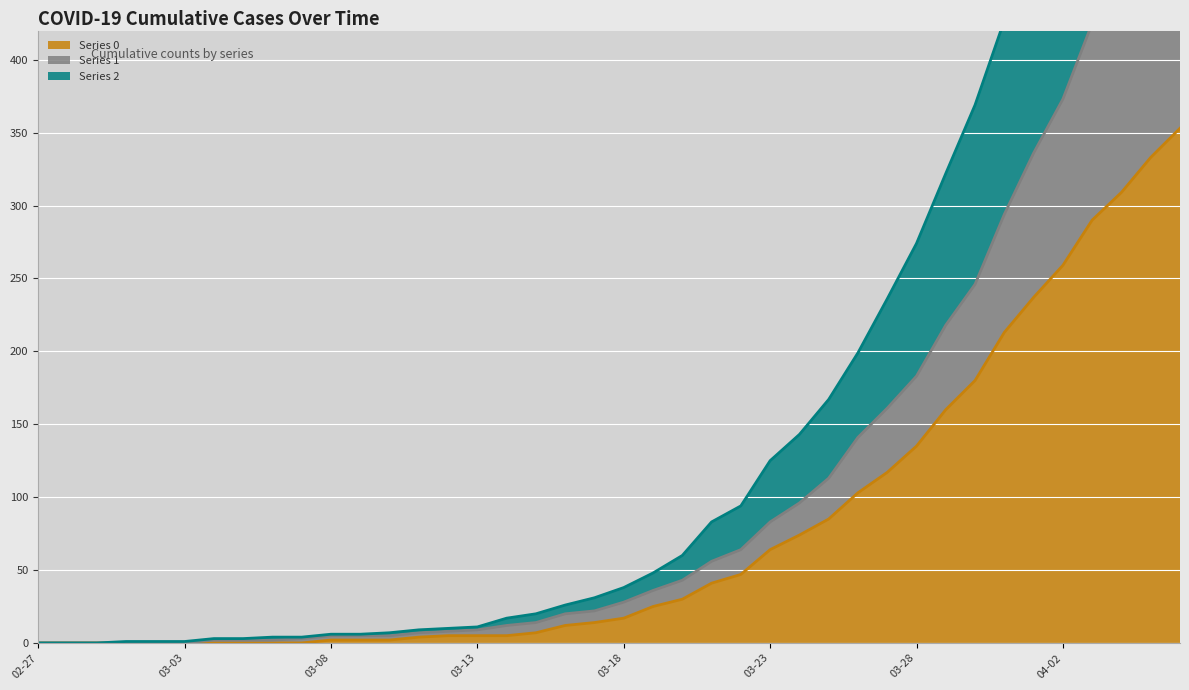

What position from the left is 02-27?

1